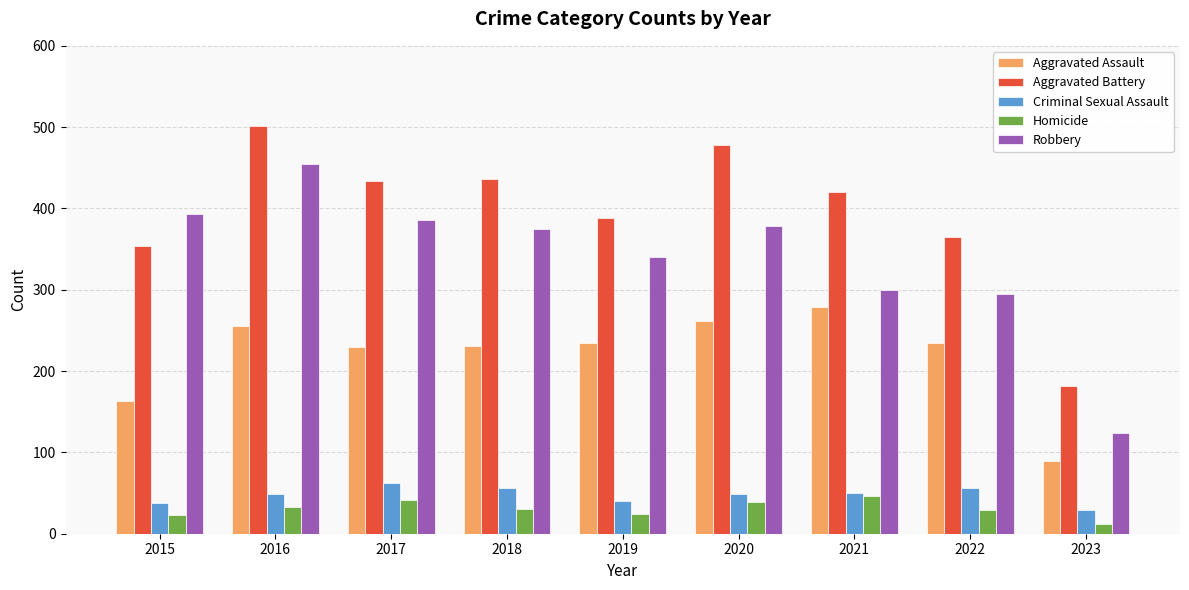

True or false: Aggravated Assault has a value of 77 at 2017.

False